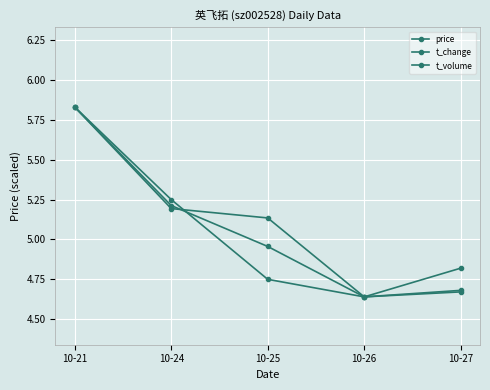

Which series has the largest range (max minus min)?

price